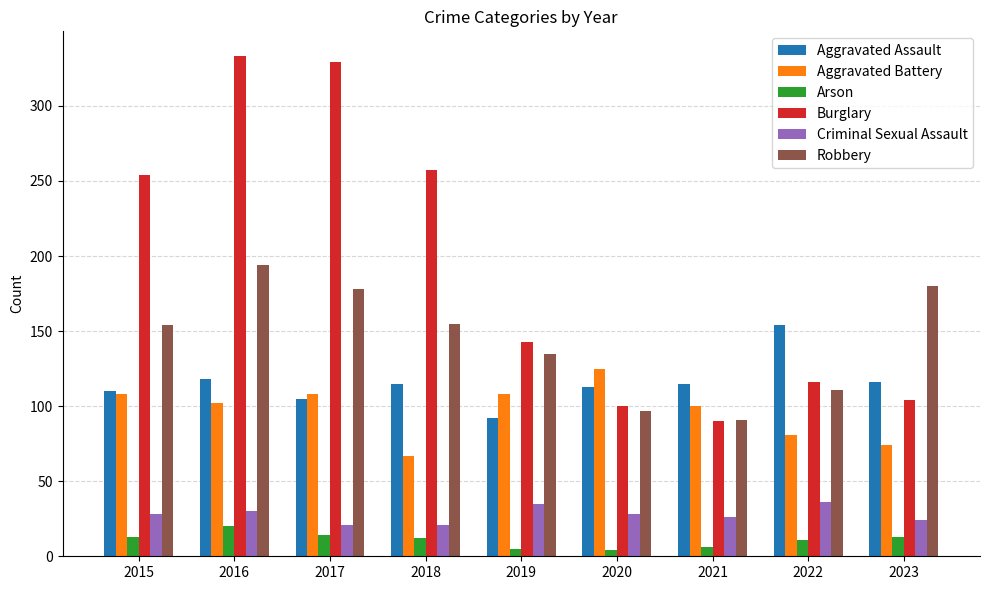

Rank the series at 2018 from highest to lowest value.

Burglary, Robbery, Aggravated Assault, Aggravated Battery, Criminal Sexual Assault, Arson